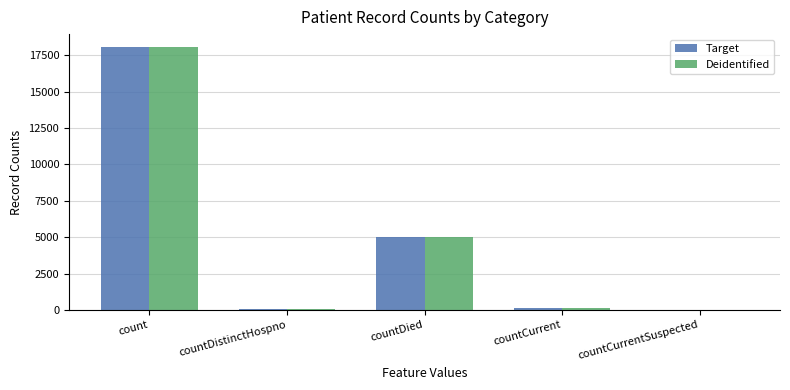

At which label does Target reach its peak?

count